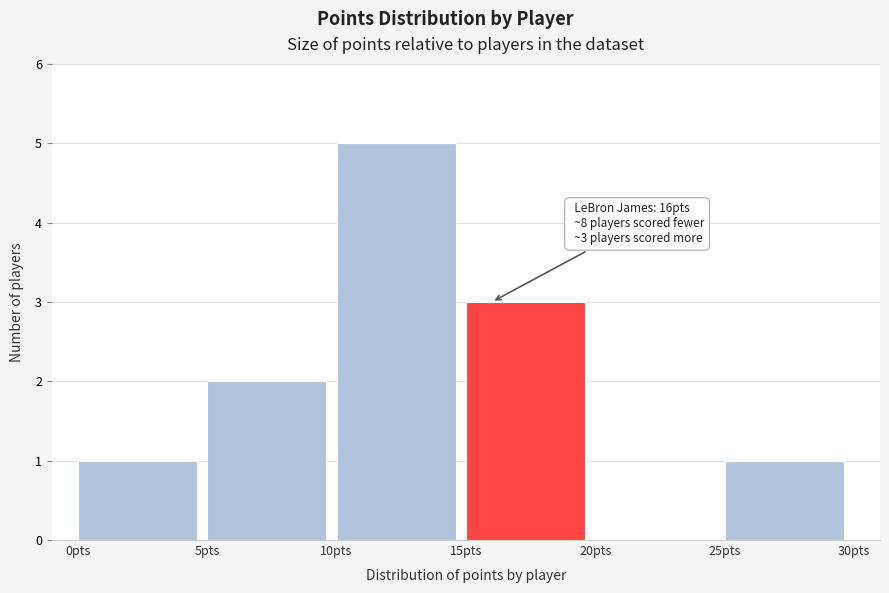

Which range on the x-axis has the tallest bar?

10 to 15